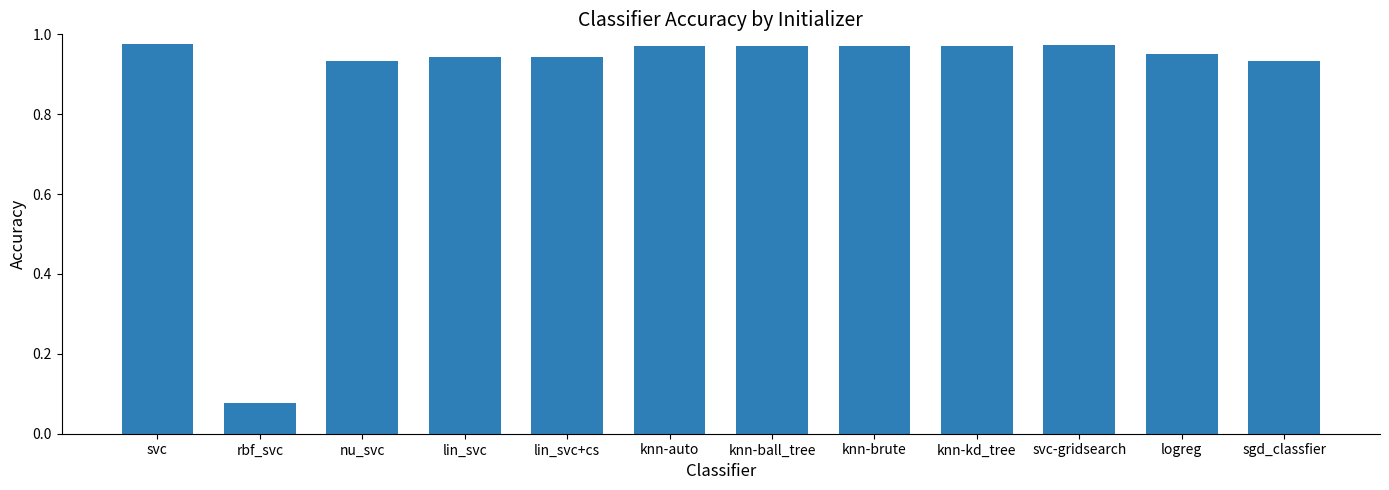

True or false: the data shows 1.6 at sgd_classfier.

False